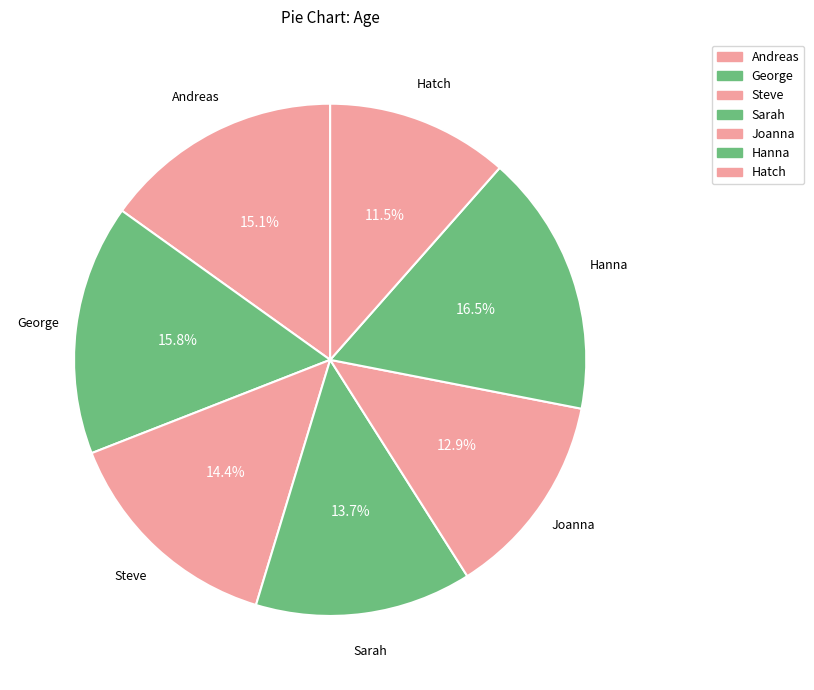

Is Steve the majority of the pie?

No